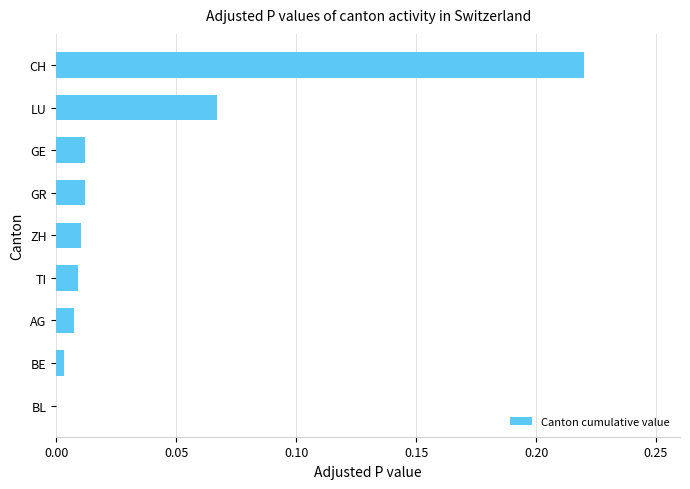

Between BL and GR, which is larger?

GR